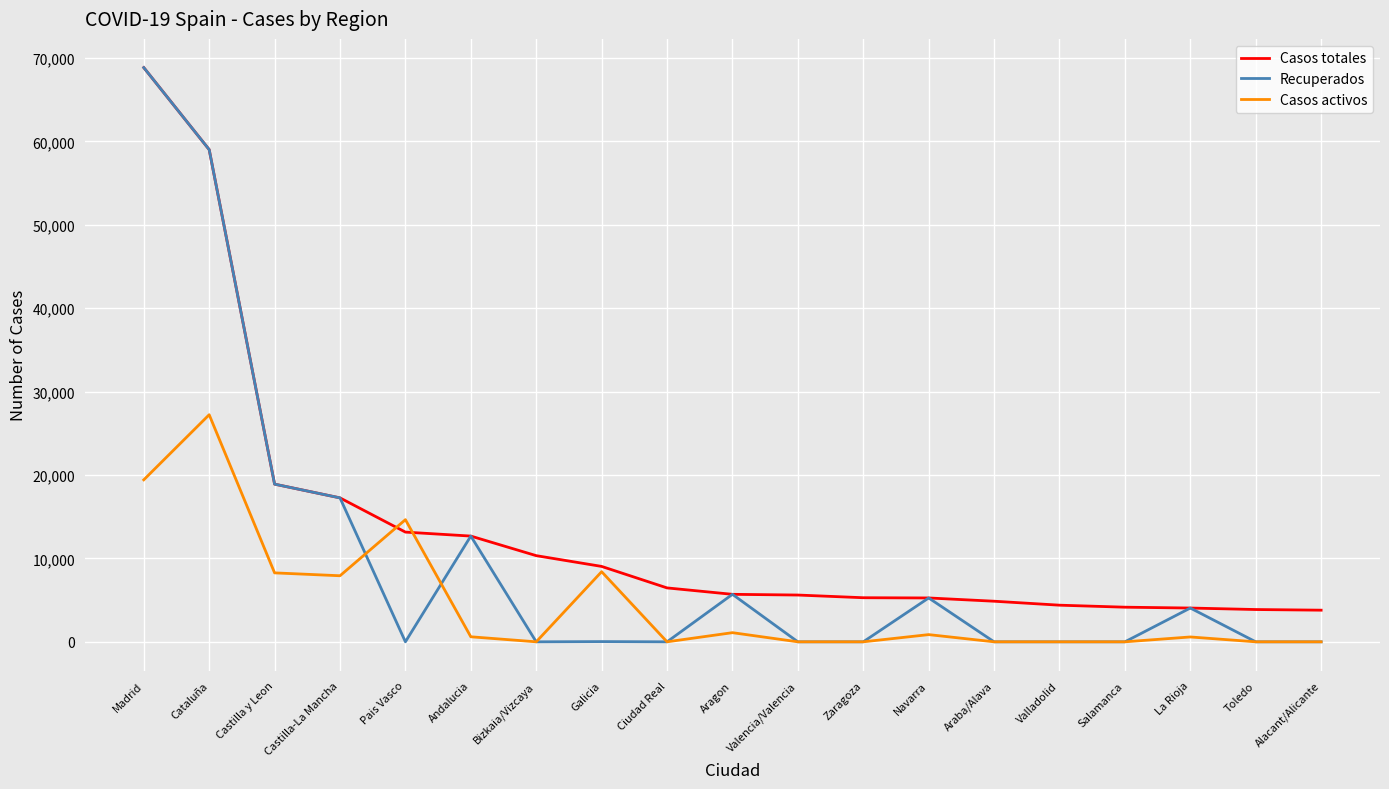

Where is Casos totales nearest to the value 36323?

Castilla y Leon